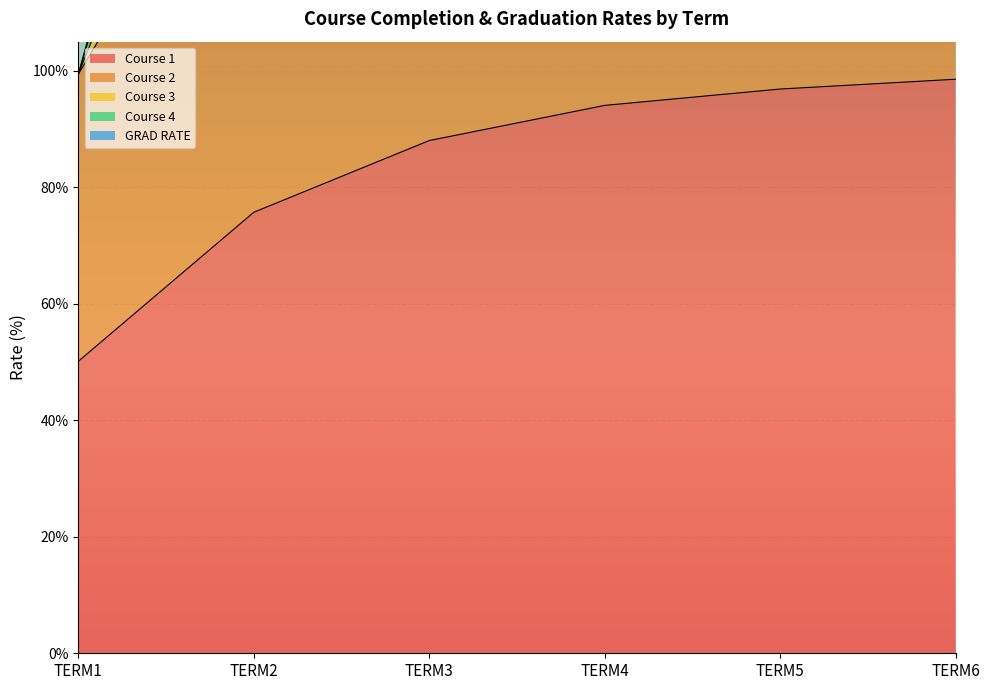

At which label does Course 1 first exceed 94?

TERM4